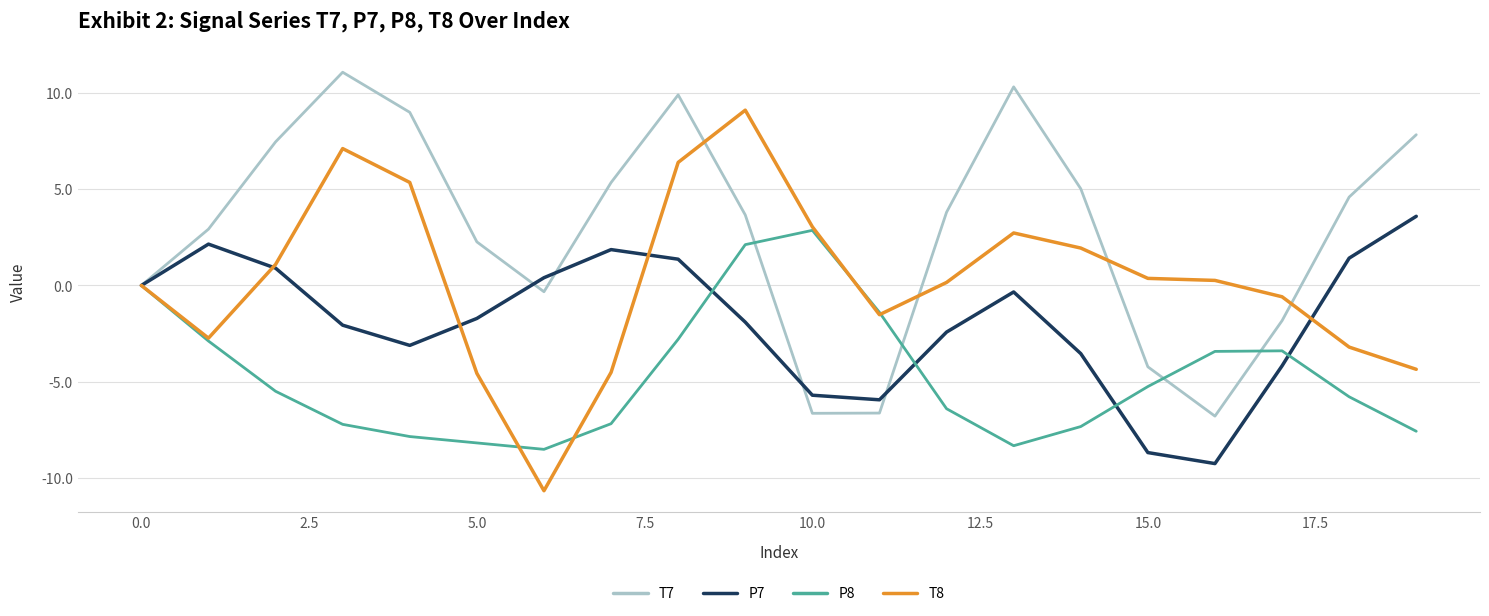

Count the number of data series in this chart.

4